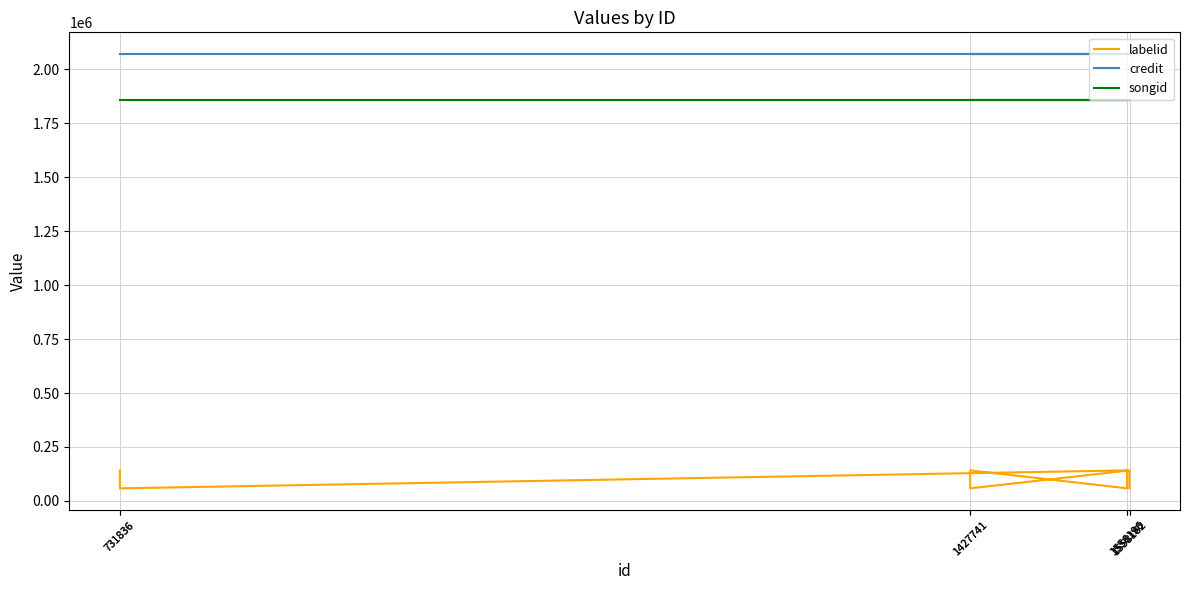

True or false: labelid and credit cross at least once.

False